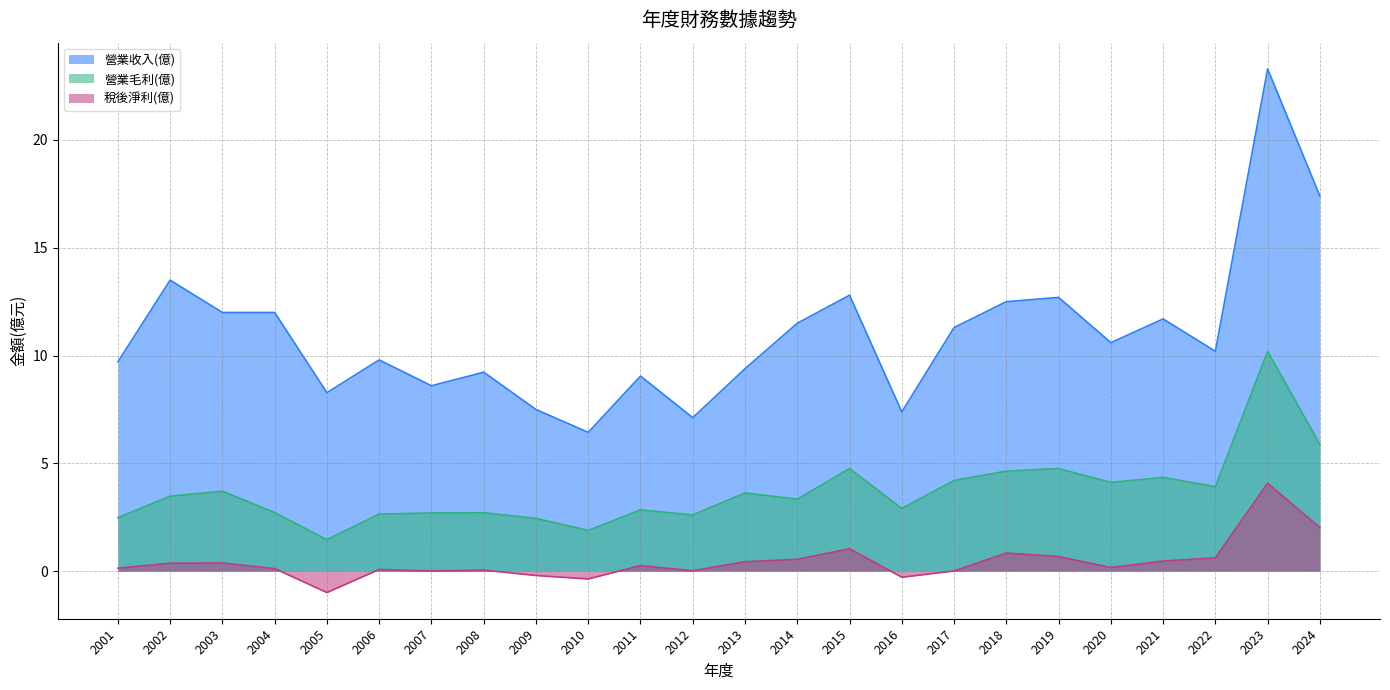

What is the difference between the second highest and minimum values in the 營業收入(億) series?

11.0